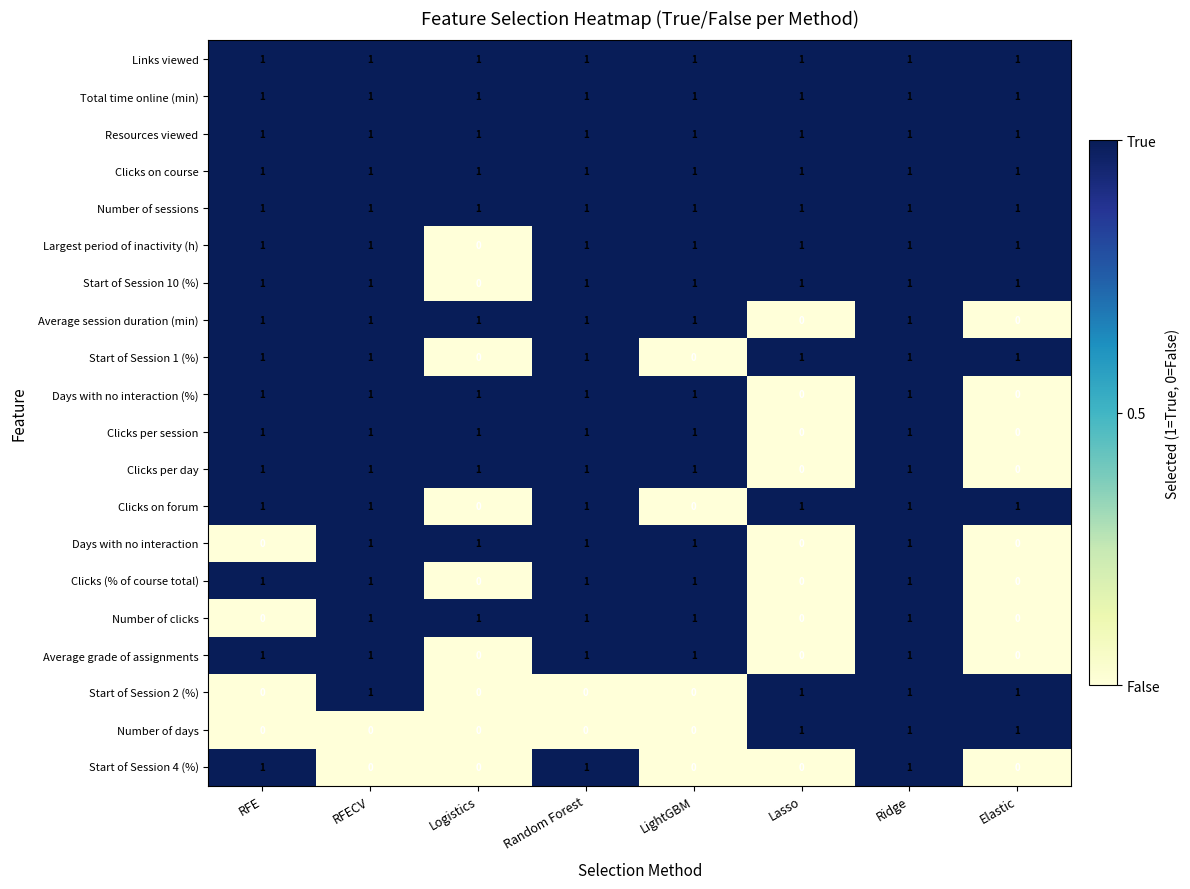

At how many categories does at least one series exceed 0?

8